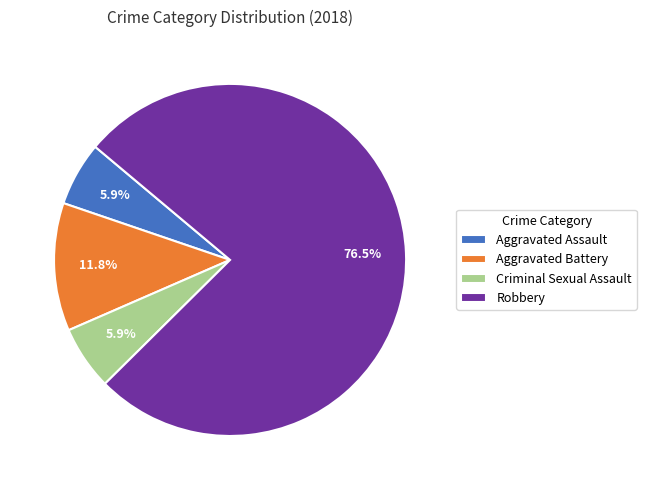

Which has a higher value, Aggravated Battery or Aggravated Assault?

Aggravated Battery